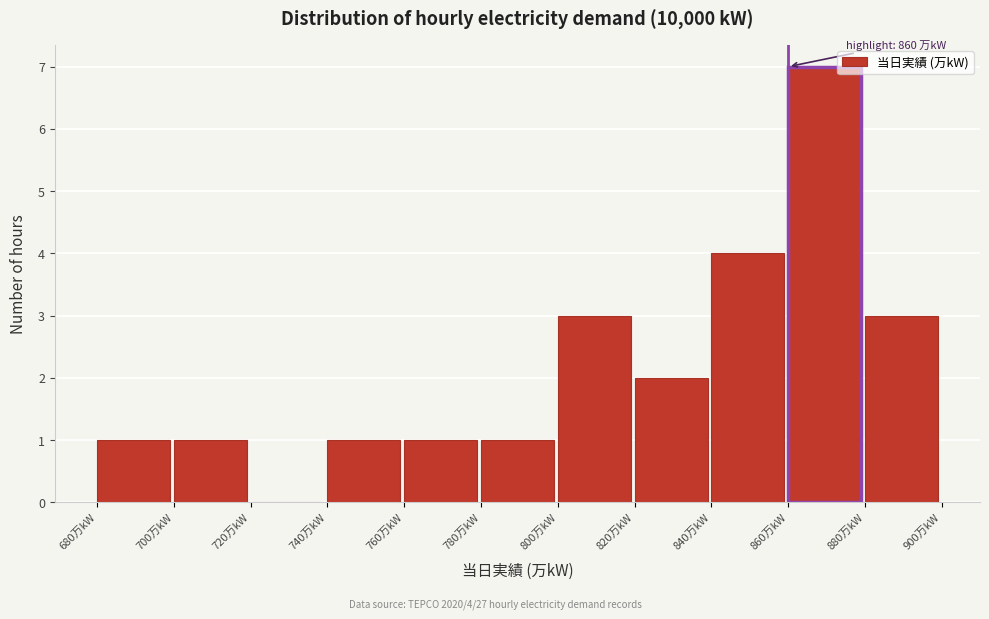

Over which range of the x-axis is the bar tallest?

860 to 880